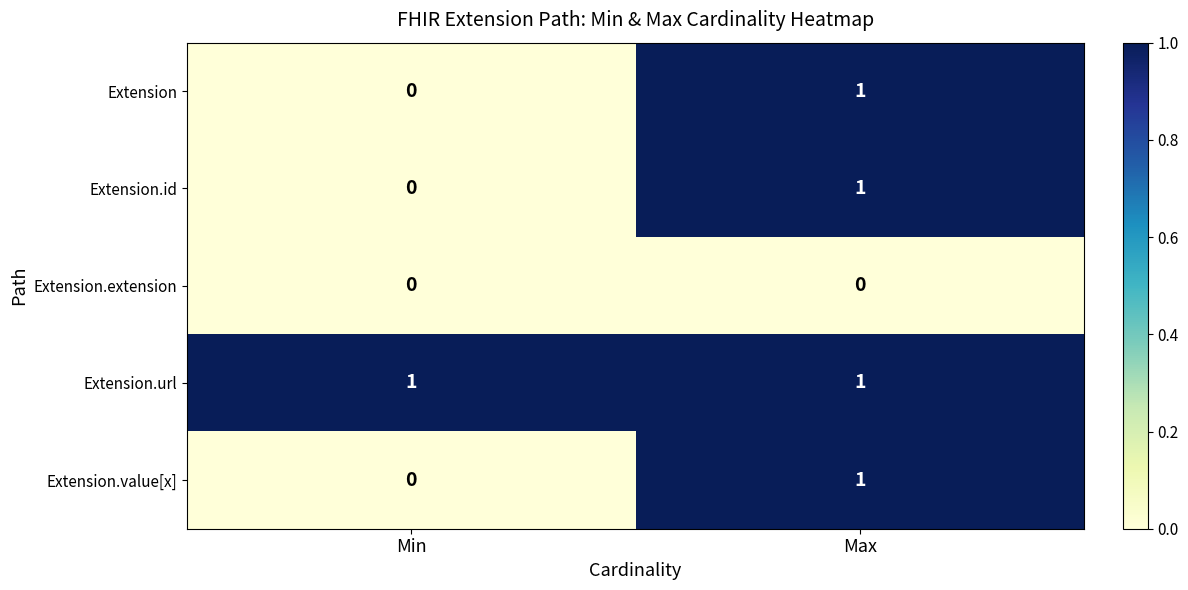

At which category is the sum across all series the highest?

Max